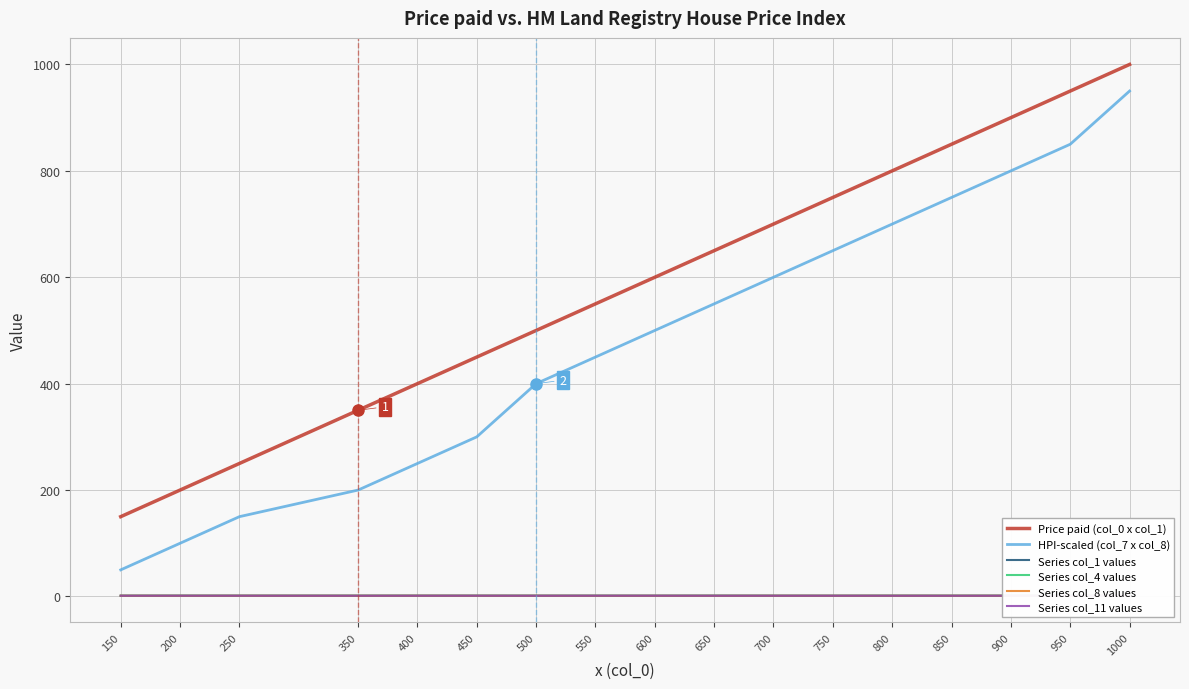

Which series has the largest range (max minus min)?

HPI-scaled (col_7 x col_8)